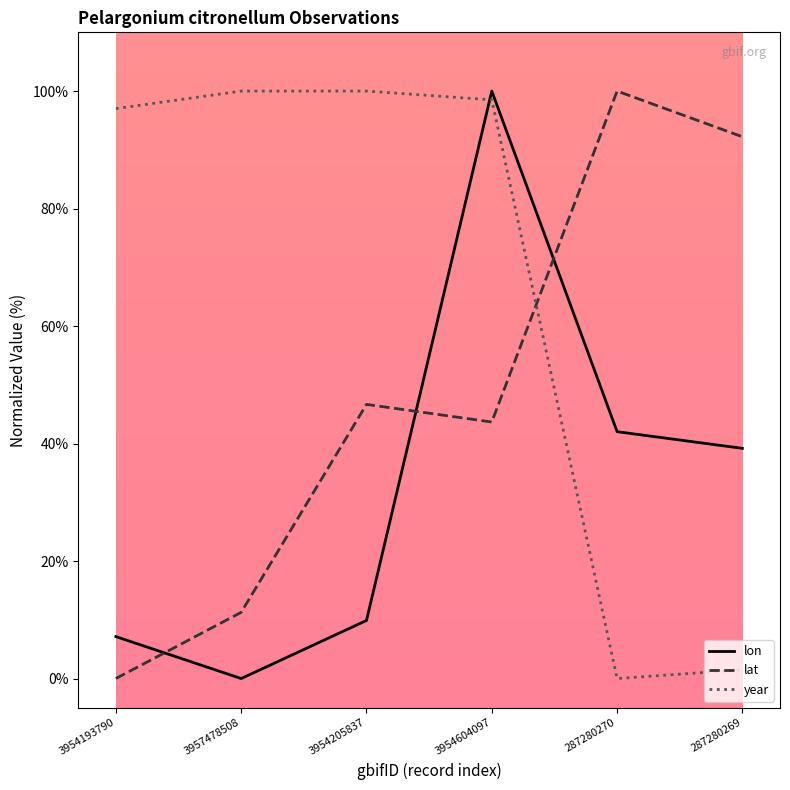

Where do year and lat first cross each other?

3954604097 and 287280270